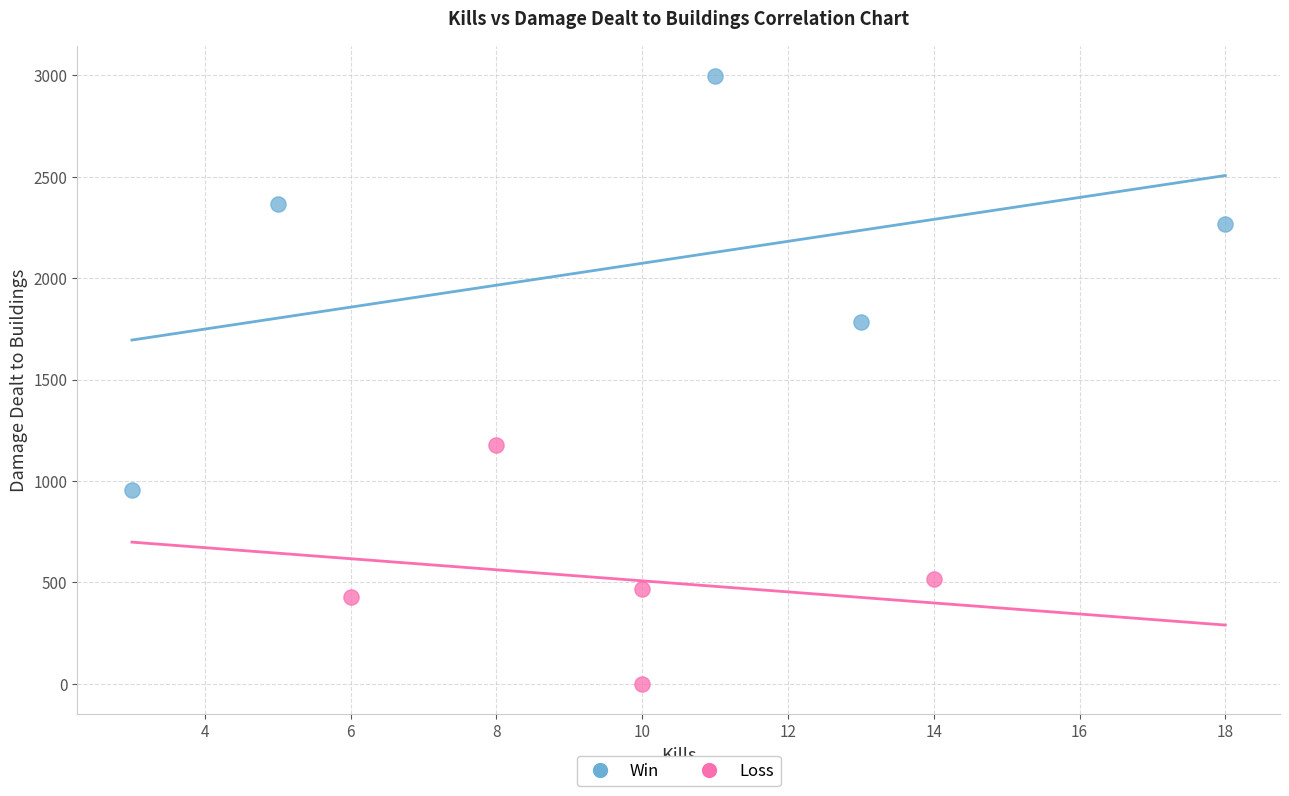

Which series reaches the maximum Y coordinate?

Win